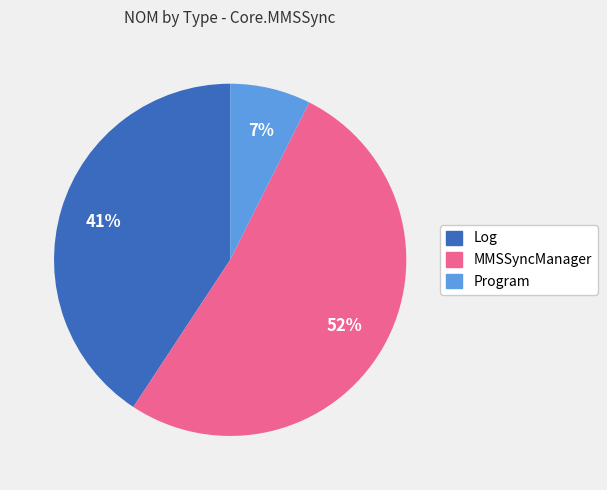

Does any single category account for the majority?

Yes